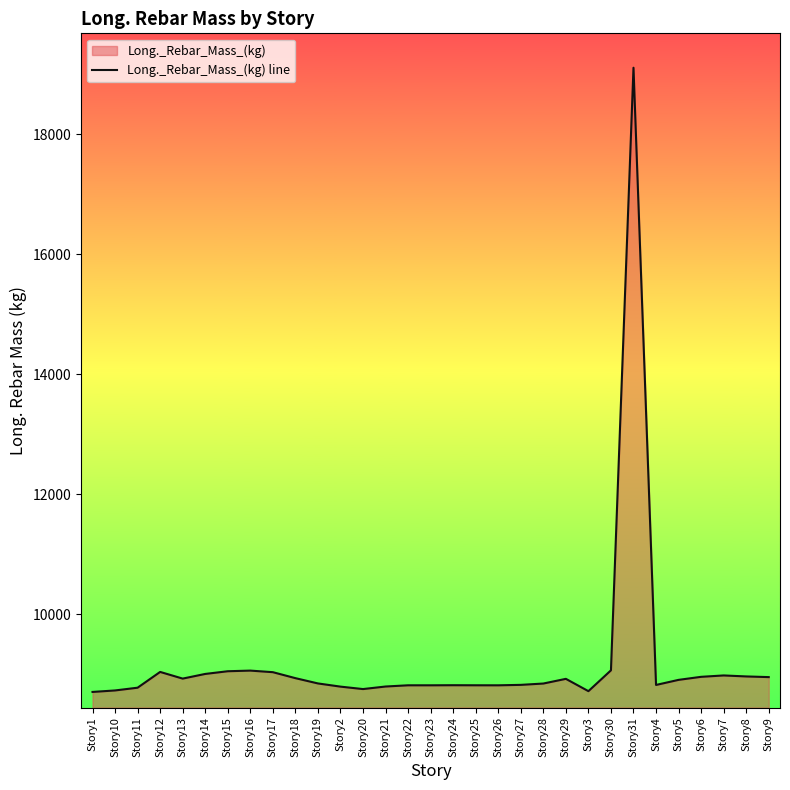

At which category does the data reach its first local valley?

Story13